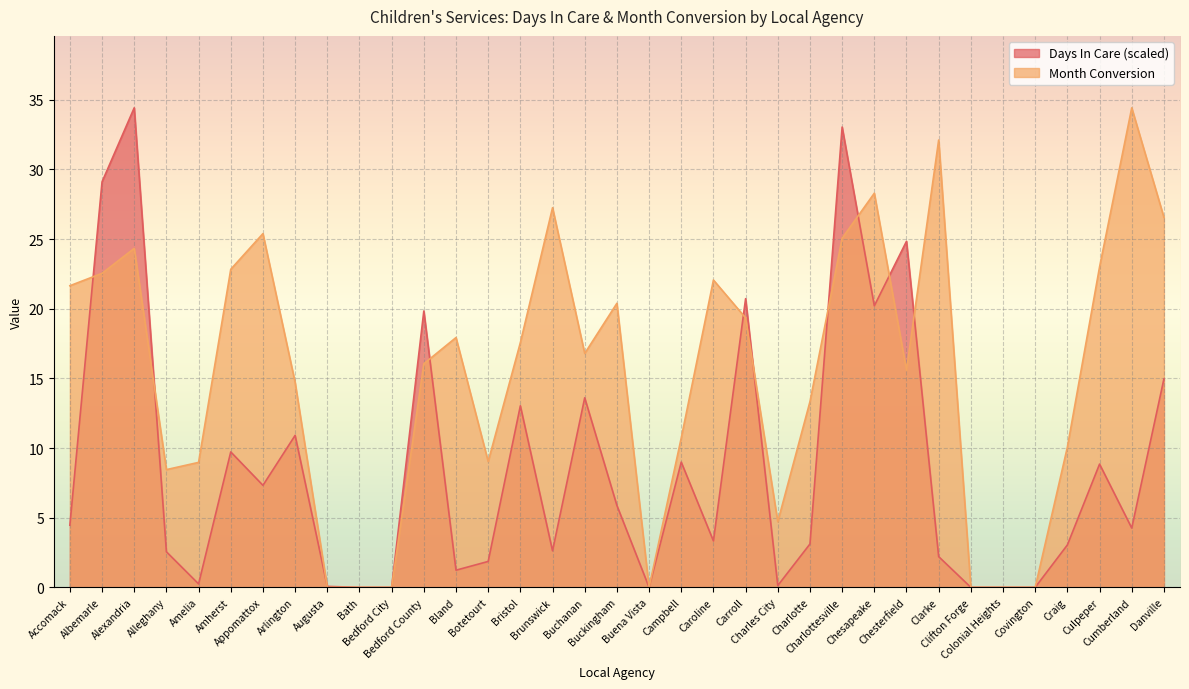

The value of Month Conversion at Chesapeake is 8.6. True or false?

False